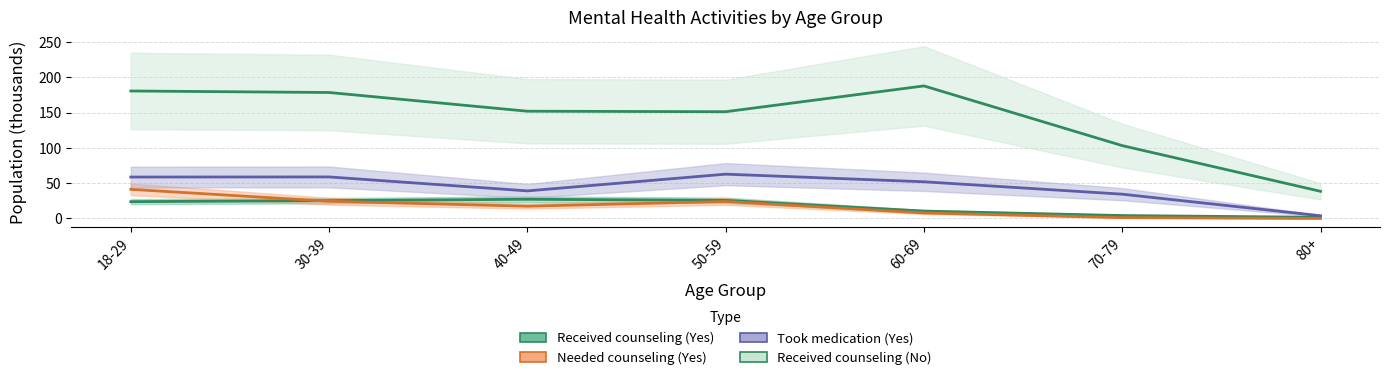

How many values in Needed counseling (Yes) are above zero?

6